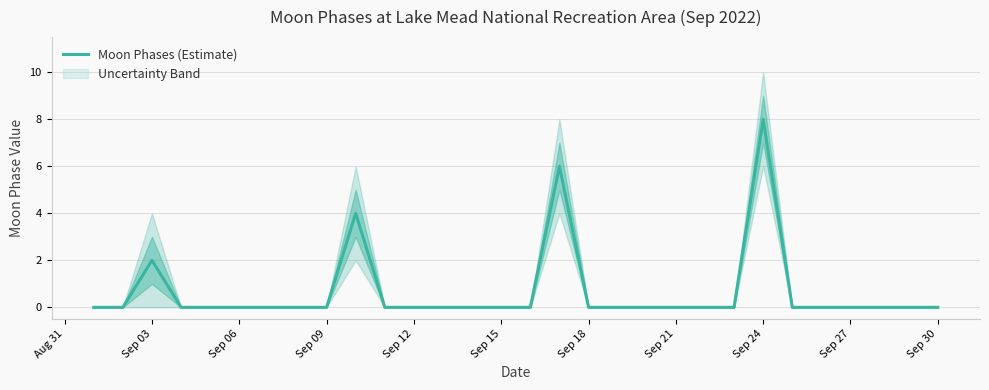

Is it true that Moon Phases (Estimate) equals -5 at Sep 06?

False